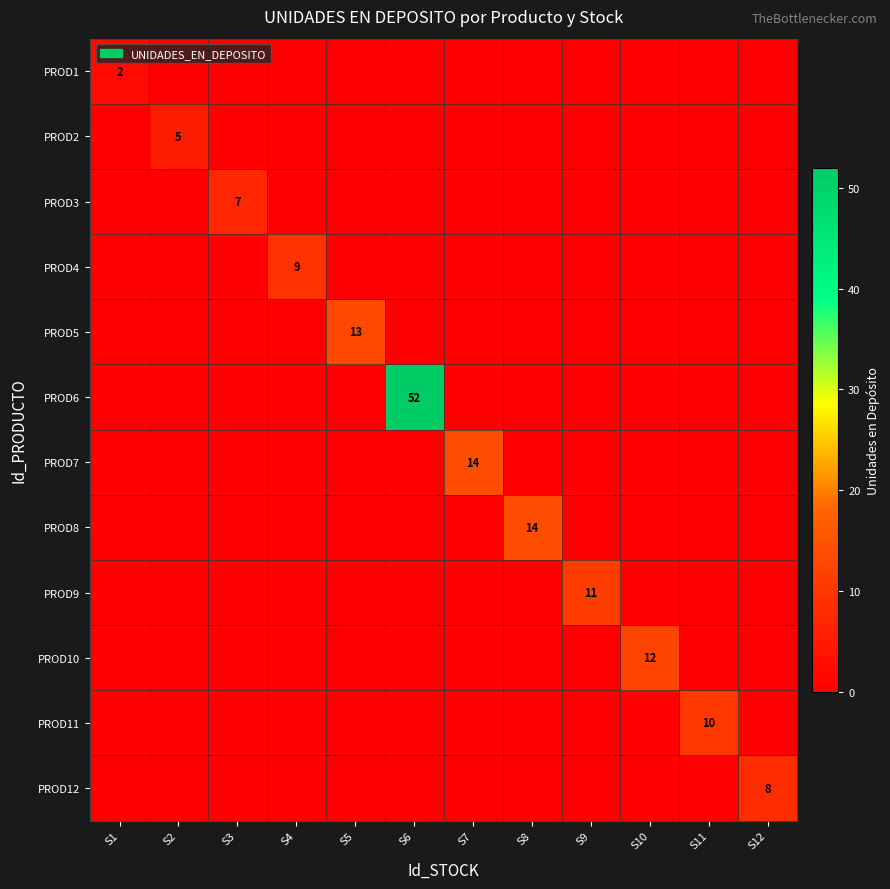

Is the value of PROD1 at S3 greater than the value of PROD8 at S1?

No